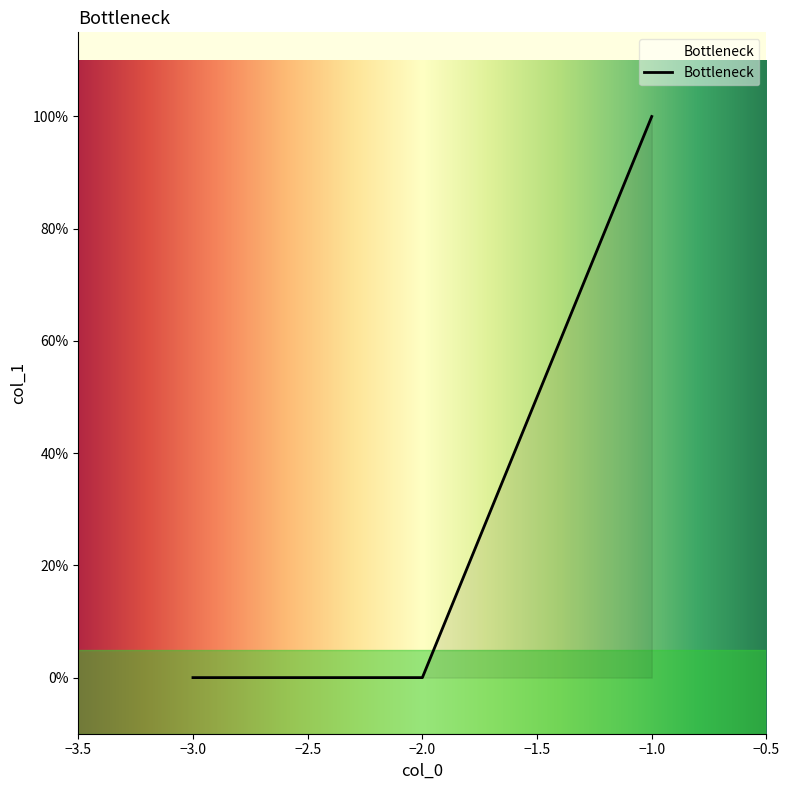

Does the chart display data point markers on the line(s)?

No